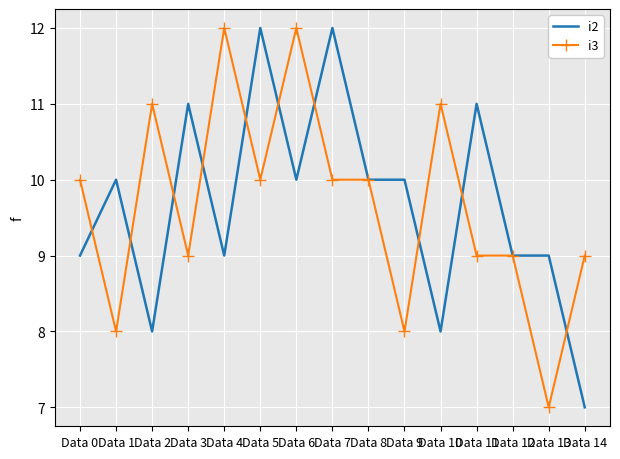

What is the greatest value displayed?

12